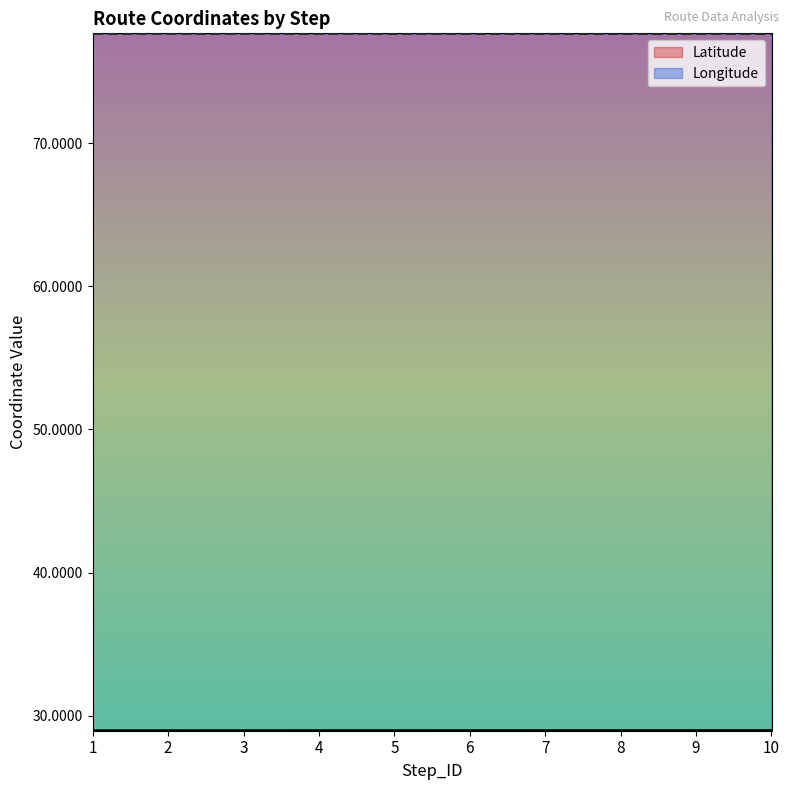

What is the average value of the Latitude series?

29.0